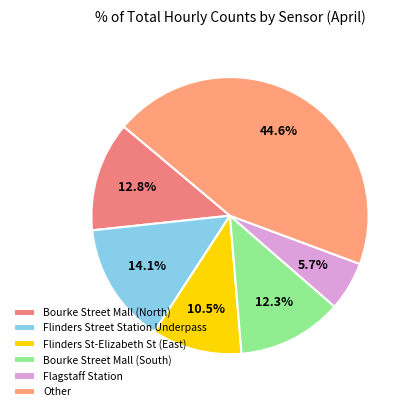

What is the smallest slice in the pie chart?

Flagstaff Station